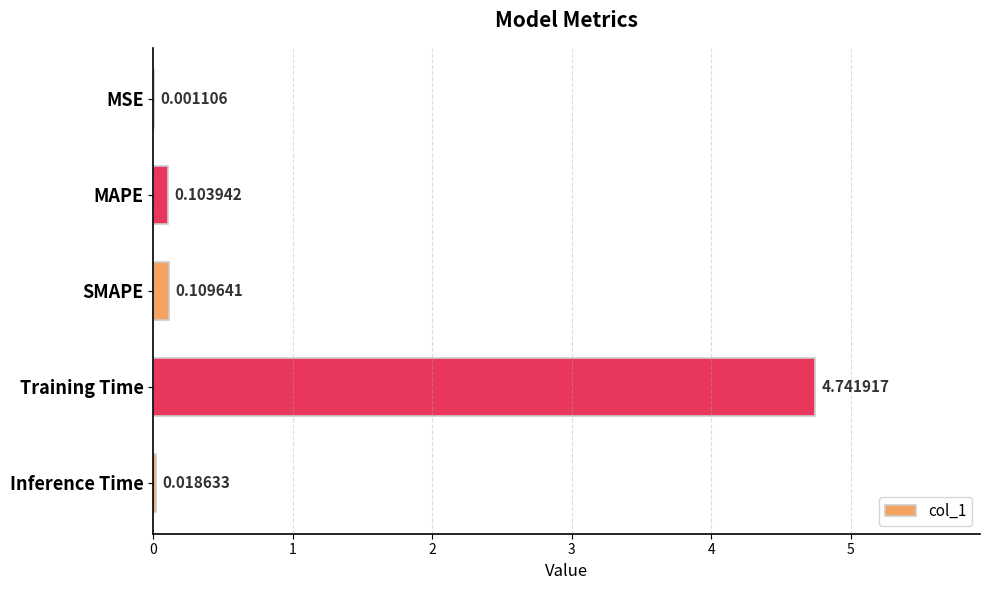

Are the bars horizontal?

Yes